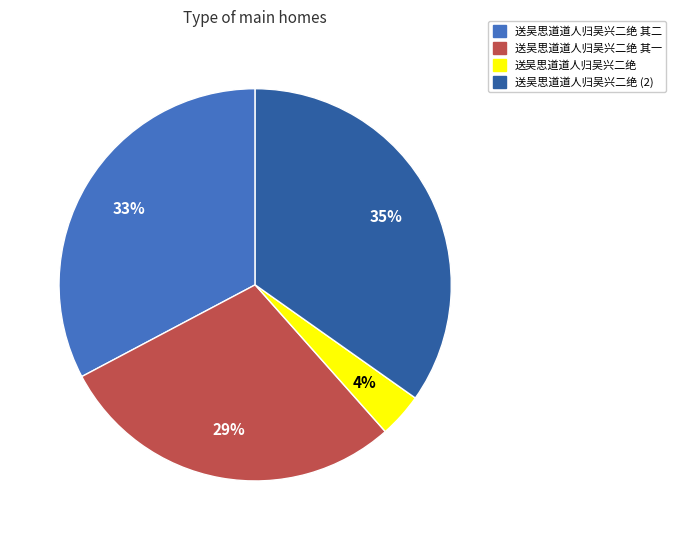

True or false: 送吴思道道人归吴兴二绝 其一 accounts for 20% of the total.

False